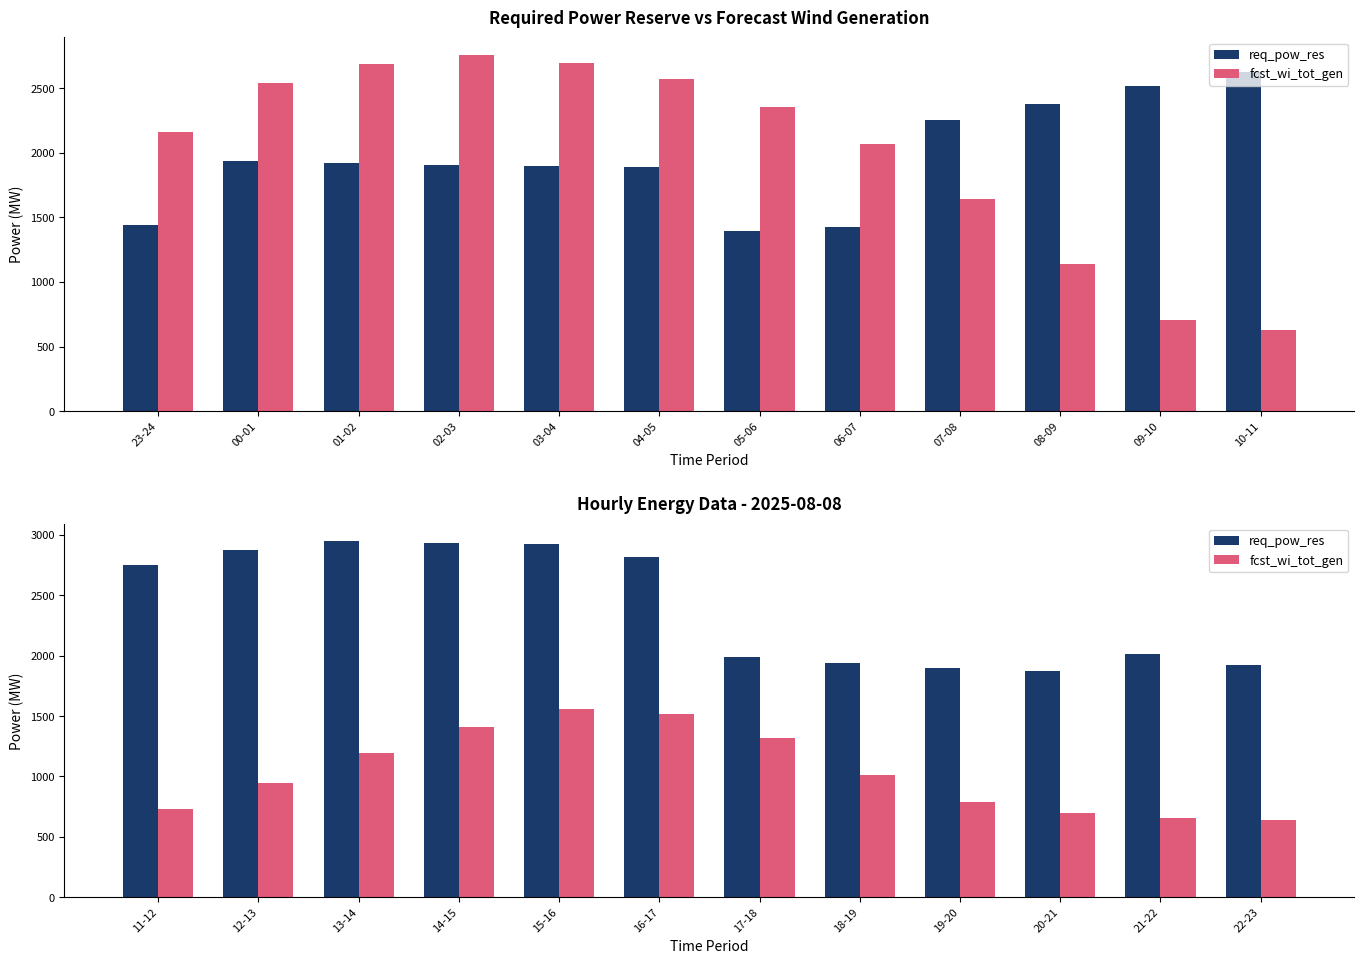

True or false: fcst_wi_tot_gen has a value of 1359 at 18-19.

False